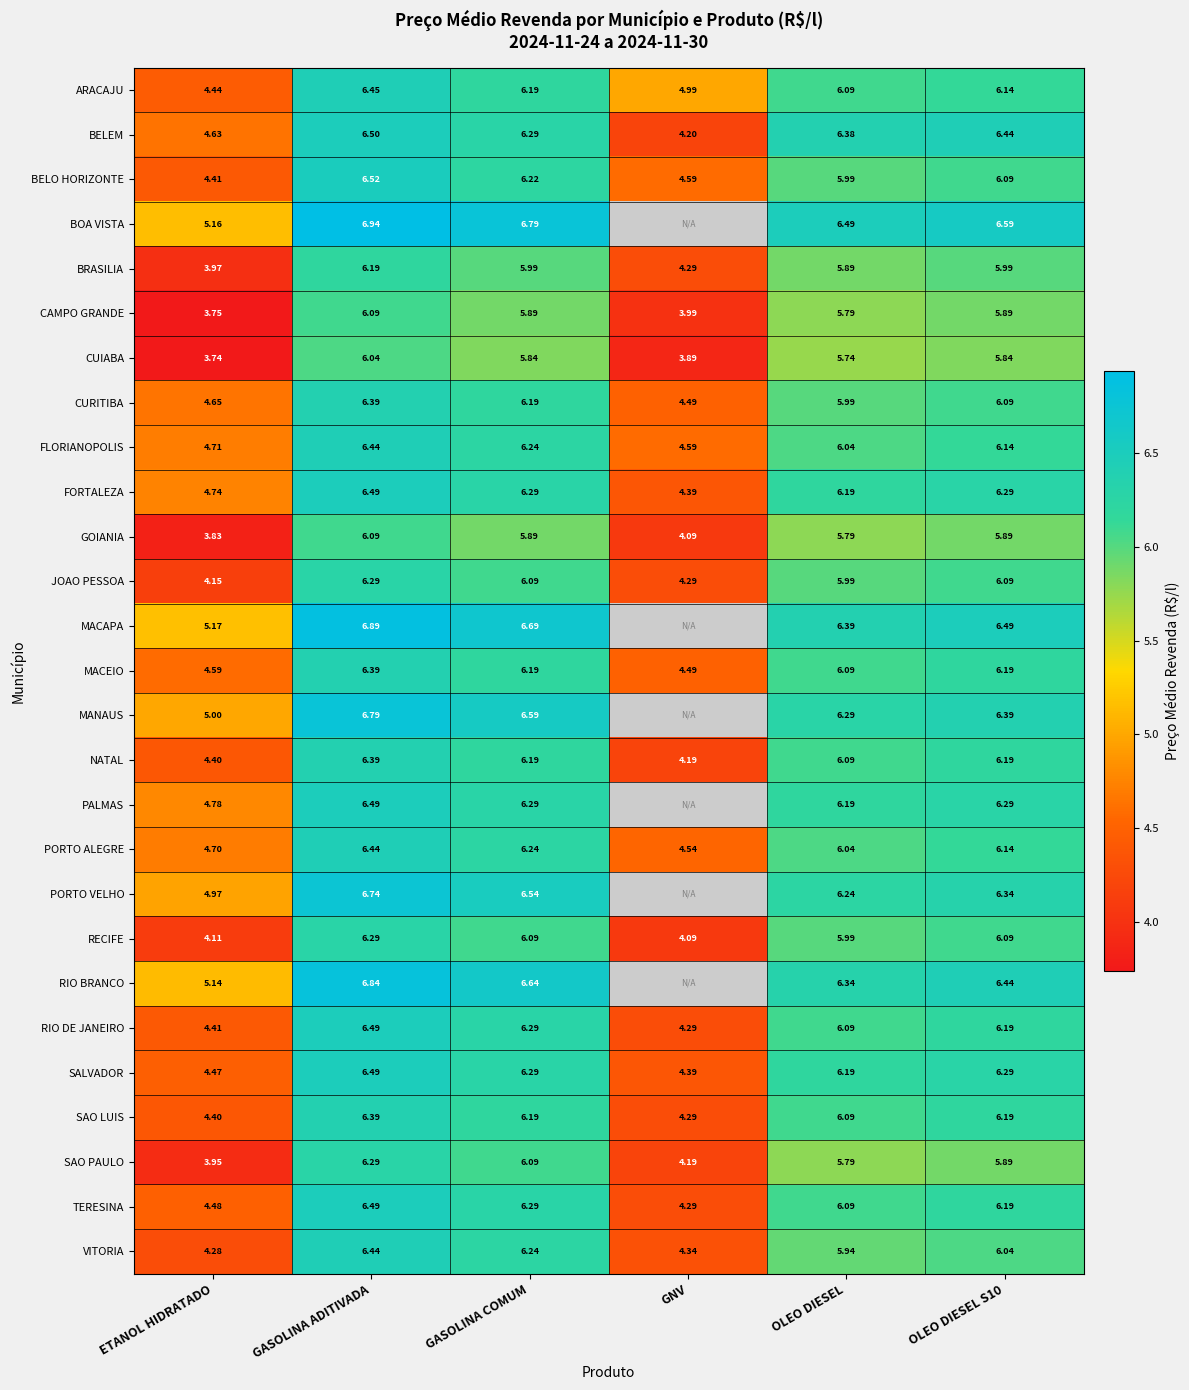

The VITORIA series shows 4.3 at ETANOL HIDRATADO. True or false?

True